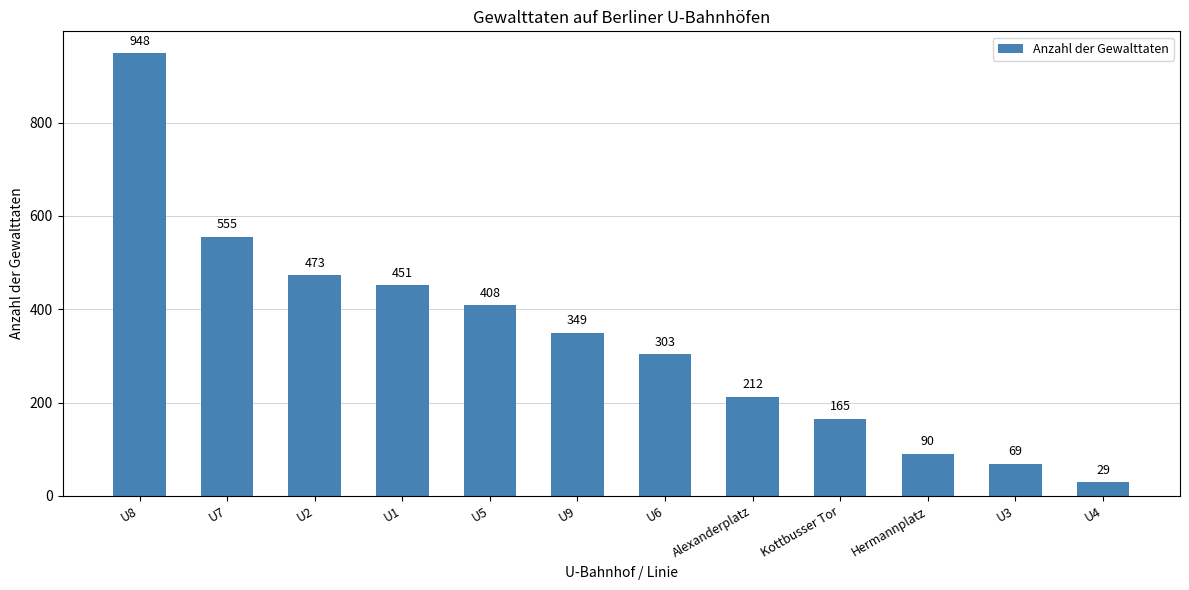

Reading left to right, what are all the values shown in this chart?

948	555	473	451	408	349	303	212	165	90	69	29